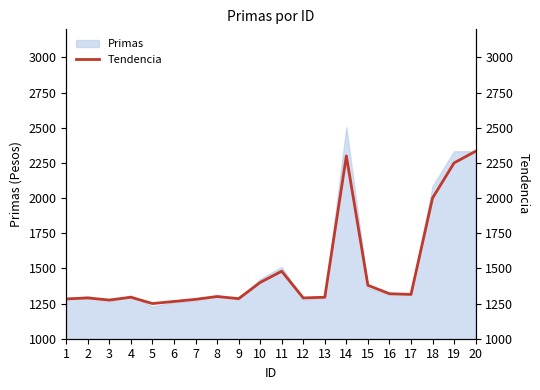

Is it true that the value at 4 is 2046?

False